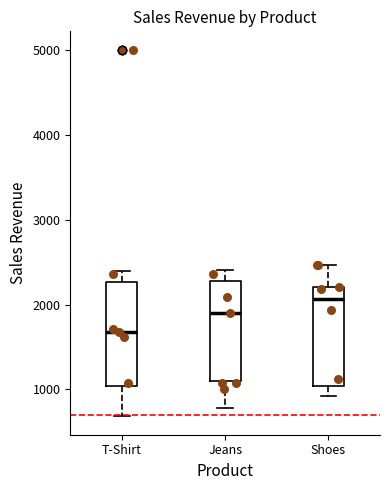

Reading left to right, transcribe this box plot: for each box, give where its median line is, the range the box spans, and where its two whiskers end, as read against the y-axis. The values are not printed on the chart, so give them approximately, as read against the axis.

T-Shirt: median 1700, box 1000 to 2300, whiskers 700 to 2400
Jeans: median 1900, box 1100 to 2300, whiskers 800 to 2400
Shoes: median 2100, box 1000 to 2200, whiskers 900 to 2500